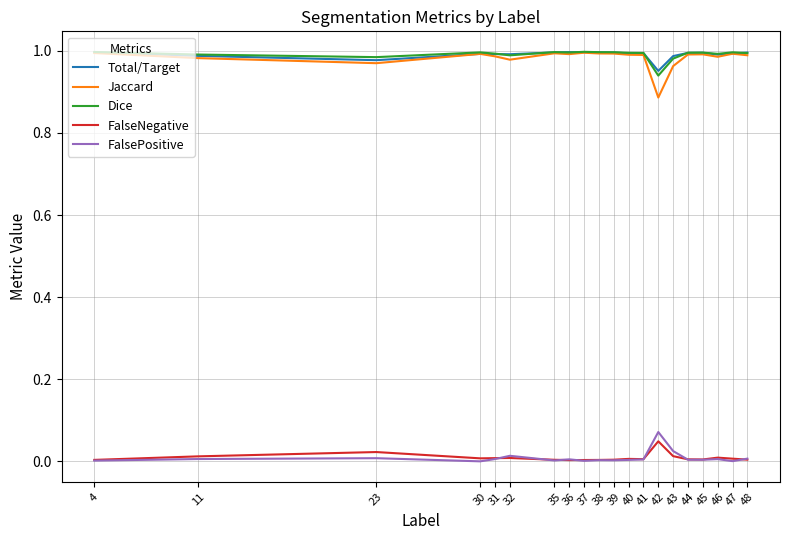

Is the value of FalseNegative at 31 greater than the value of Dice at 23?

No